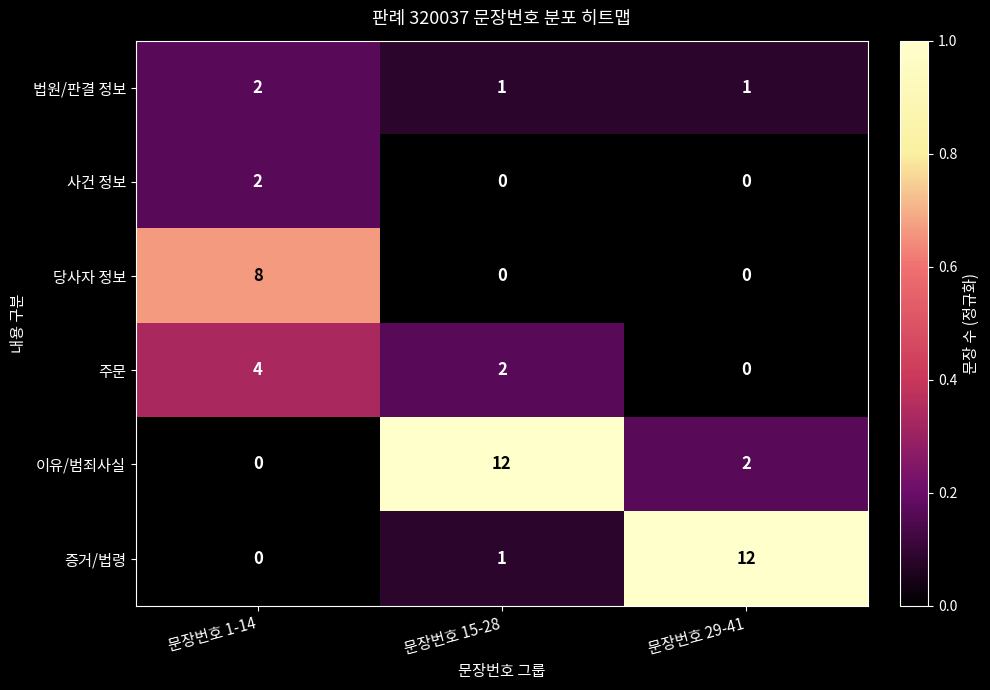

Which series changed the most between 문장번호 1-14 and 문장번호 15-28?

이유/범죄사실